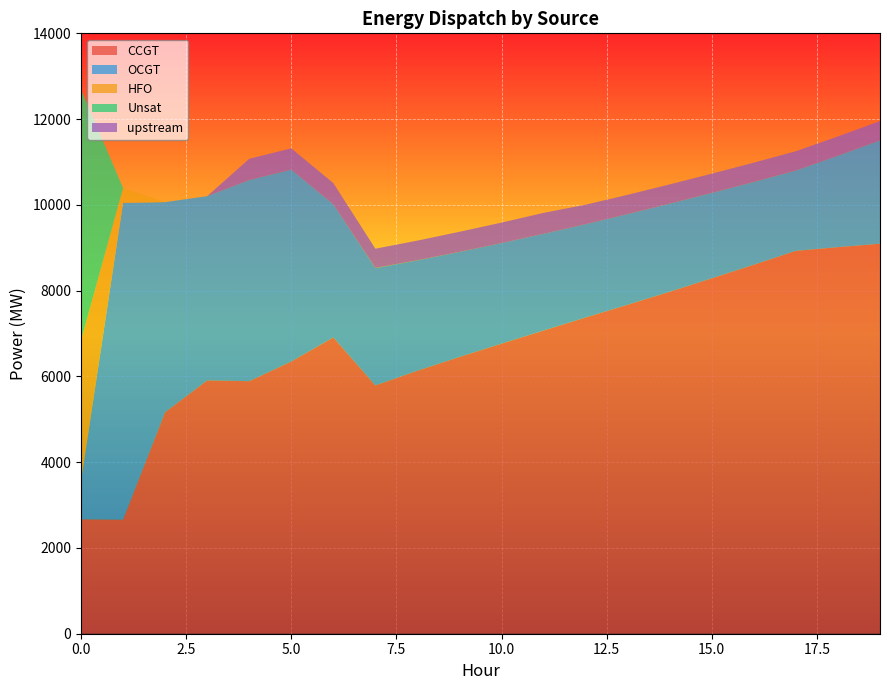

Reading left to right, extract all data points from this chart.

CCGT: 0=2668	1=2659	2=5165	3=5907	4=5889	5=6347	6=6909	7=5790	8=6133	9=6453	10=6764	11=7070	12=7373	13=7671	14=7974	15=8287	16=8604	17=8928	18=9014	19=9094
OCGT: 0=893	1=7389	2=4899	3=4296	4=4691	5=4476	6=3104	7=2732	8=2573	9=2450	10=2346	11=2256	12=2178	13=2116	14=2055	15=1992	16=1932	17=1874	18=2133	19=2411
HFO: 0=3280	1=345	2=0	3=0	4=0	5=0	6=0	7=0	8=0	9=0	10=0	11=0	12=0	13=0	14=0	15=0	16=0	17=0	18=0	19=0
Unsat: 0=5847	1=0	2=0	3=0	4=0	5=0	6=0	7=8	8=4	9=2	10=0	11=0	12=0	13=0	14=1	15=1	16=1	17=1	18=1	19=1
upstream: 0=0	1=0	2=0	3=0	4=495	5=495	6=495	7=448	8=457	9=467	10=477	11=488	12=453	13=448	14=448	15=448	16=448	17=448	18=448	19=448